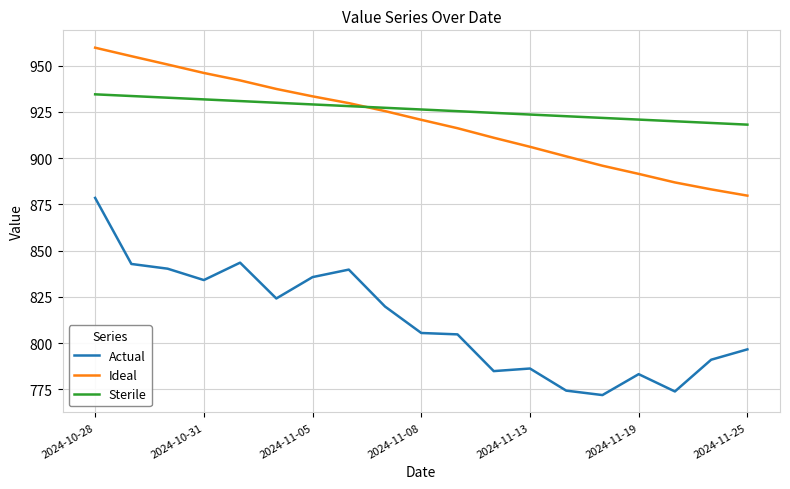

True or false: Ideal and Actual cross at least once.

False